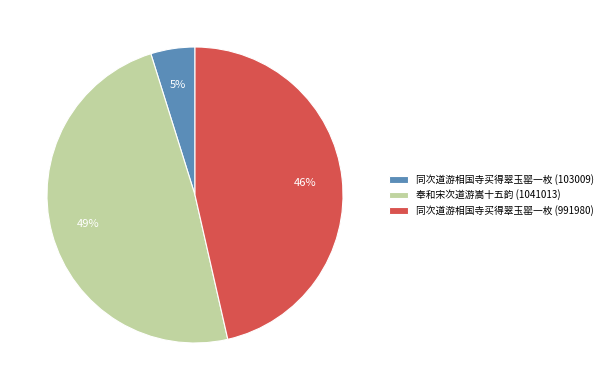

To the nearest percent, what is the combined percentage of 同次道游相国寺买得翠玉罂一枚 (991980) and 奉和宋次道游嵩十五韵 (1041013)?

95%